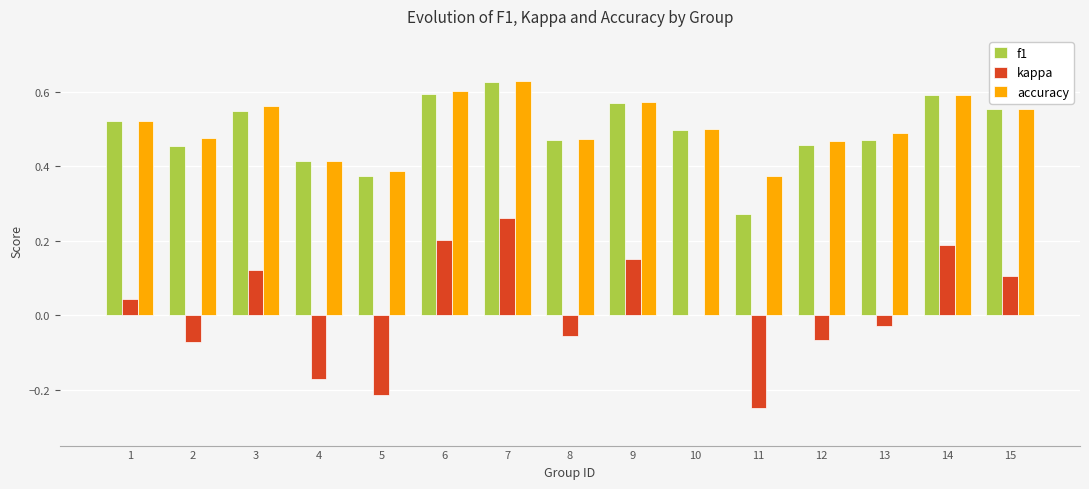

Which label corresponds to the largest value in the chart?

7